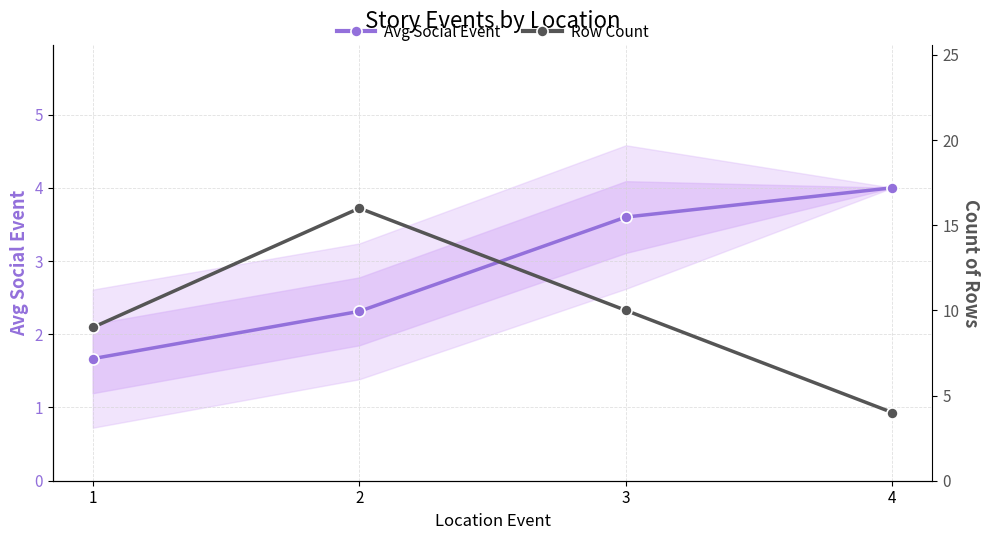

What is the difference between the second highest and minimum values in the Avg Social Event series?

1.9